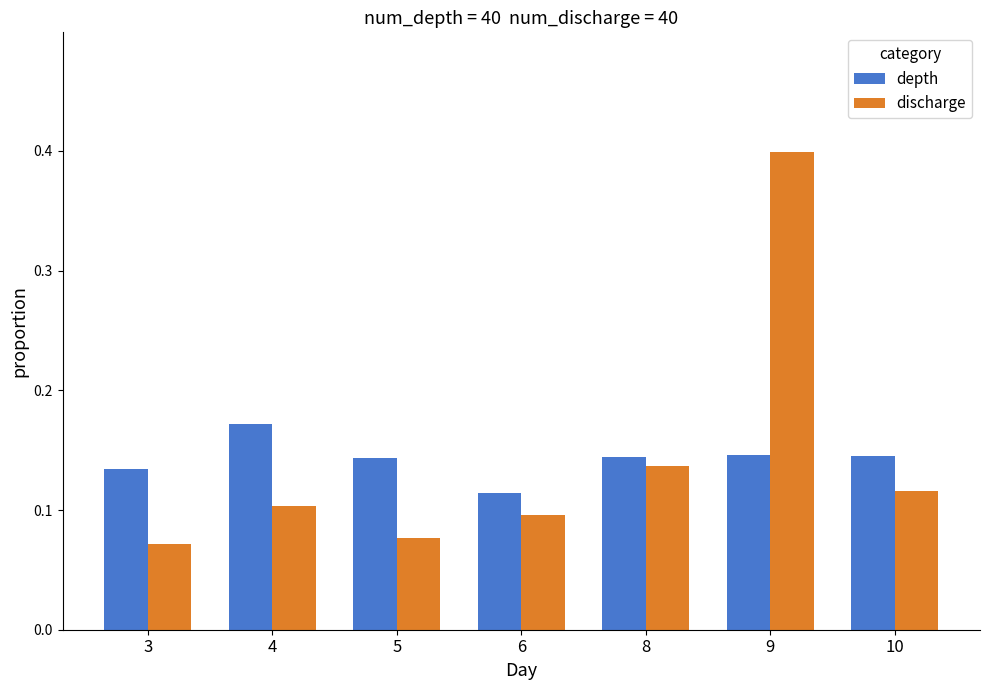

How many depth values are between 0 and 1?

7